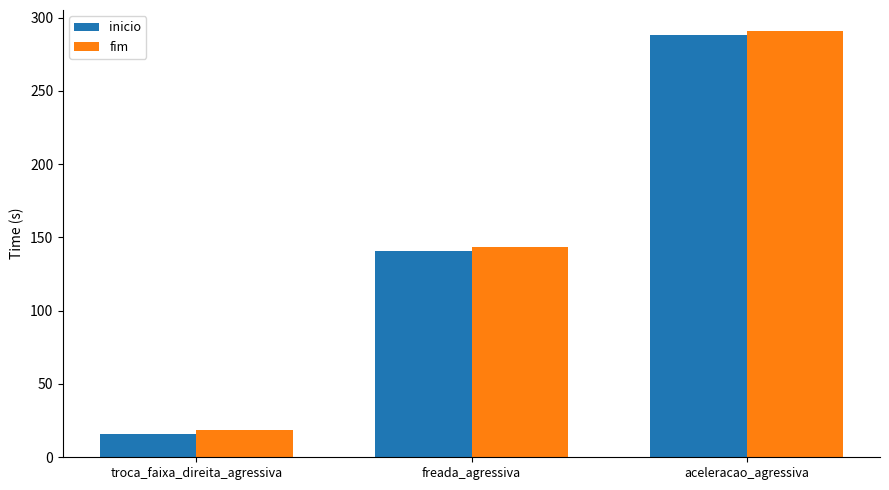

List the labels in order of fim value, largest first.

aceleracao_agressiva, freada_agressiva, troca_faixa_direita_agressiva